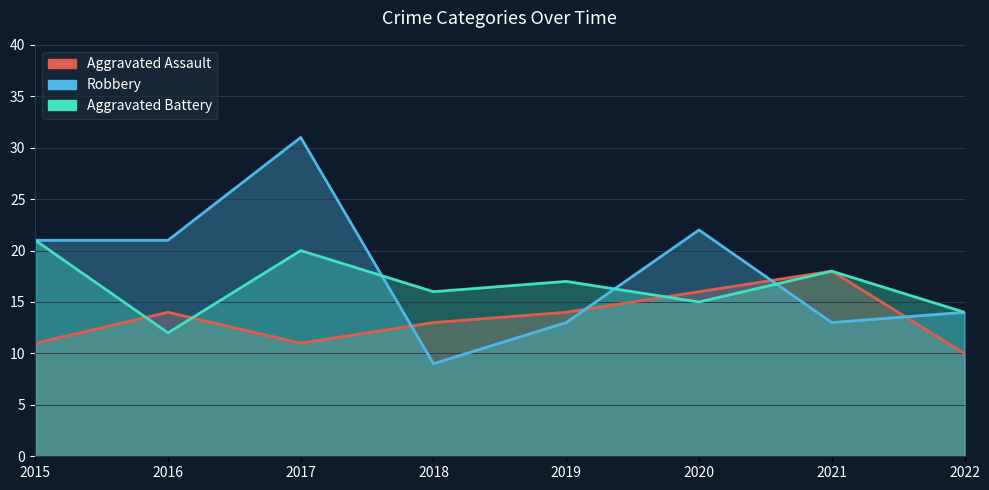

What value does the Robbery series have at 2021?

13